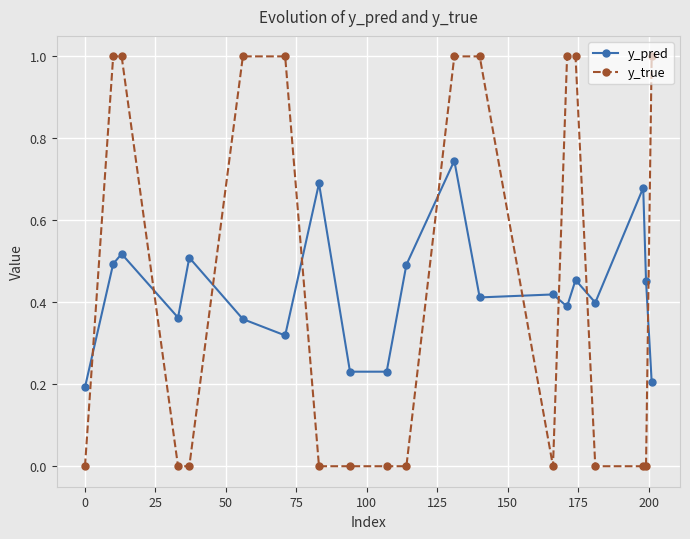

After their last crossing, which series has the higher values: y_true or y_pred?

y_true